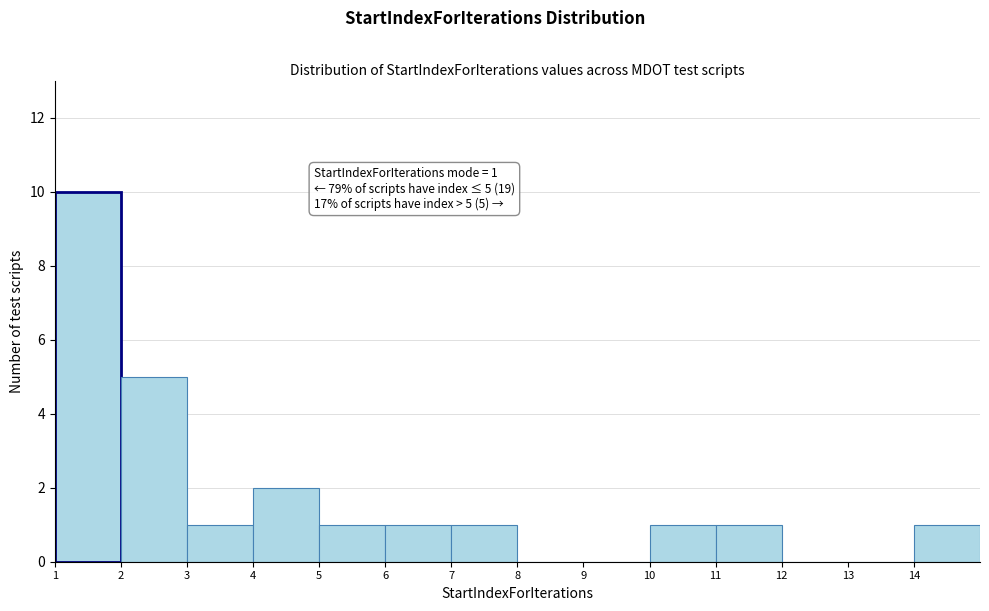

Over which range of the x-axis is the bar tallest?

1 to 2